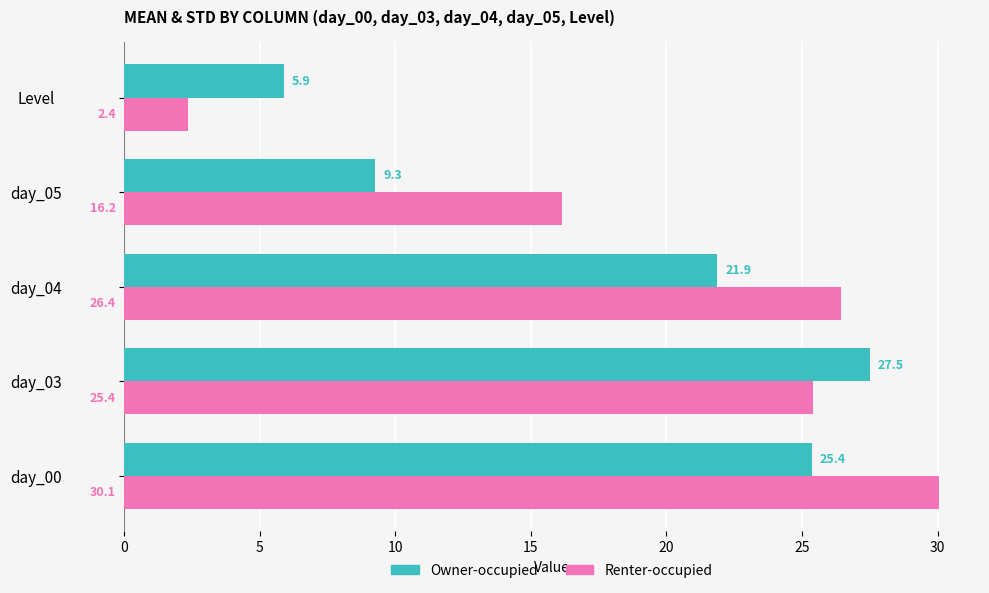

Where is Renter-occupied nearest to the value 16?

day_05